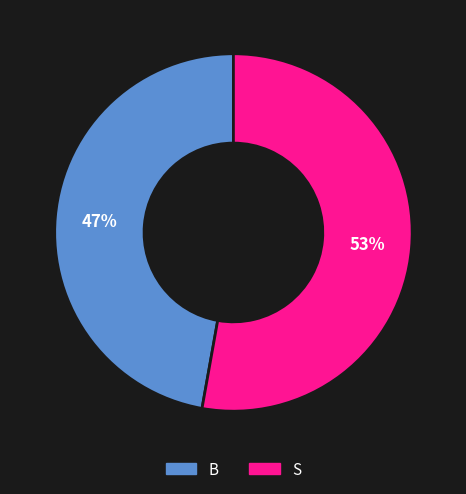

Do S and B together represent more than half of the pie?

Yes